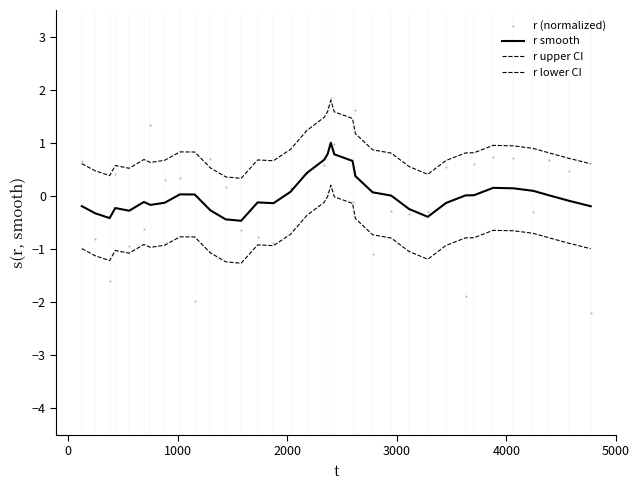

Which series has the largest total across all categories?

r upper CI